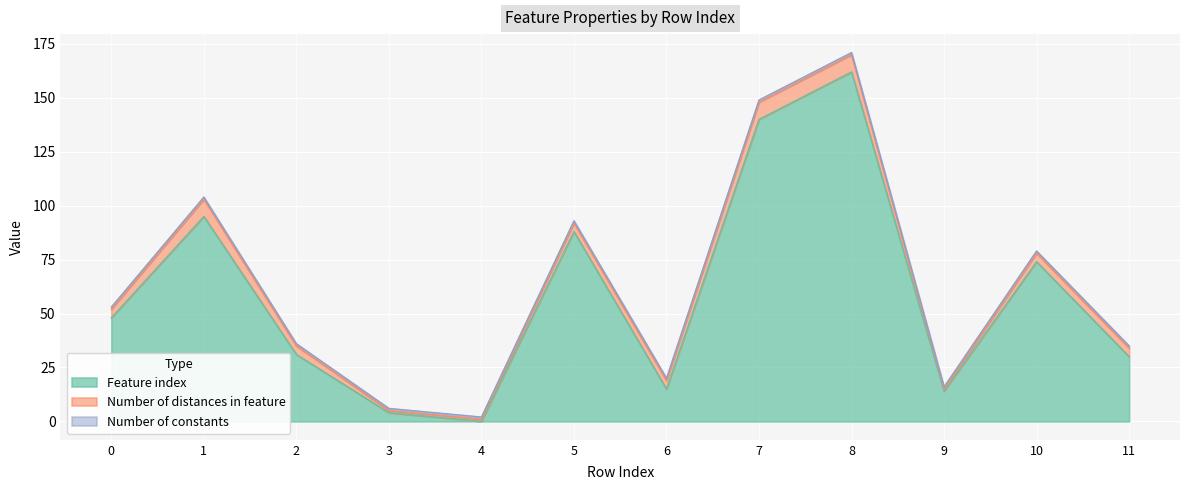

Reading left to right, what are all the values shown in this chart?

Feature index: 0=48	1=95	2=31	3=4	4=0	5=88	6=15	7=140	8=162	9=14	10=74	11=30
Number of distances in feature: 0=4	1=8	2=4	3=1	4=1	5=4	6=4	7=8	8=8	9=1	10=4	11=4
Number of constants: 0=1	1=1	2=1	3=1	4=1	5=1	6=1	7=1	8=1	9=1	10=1	11=1